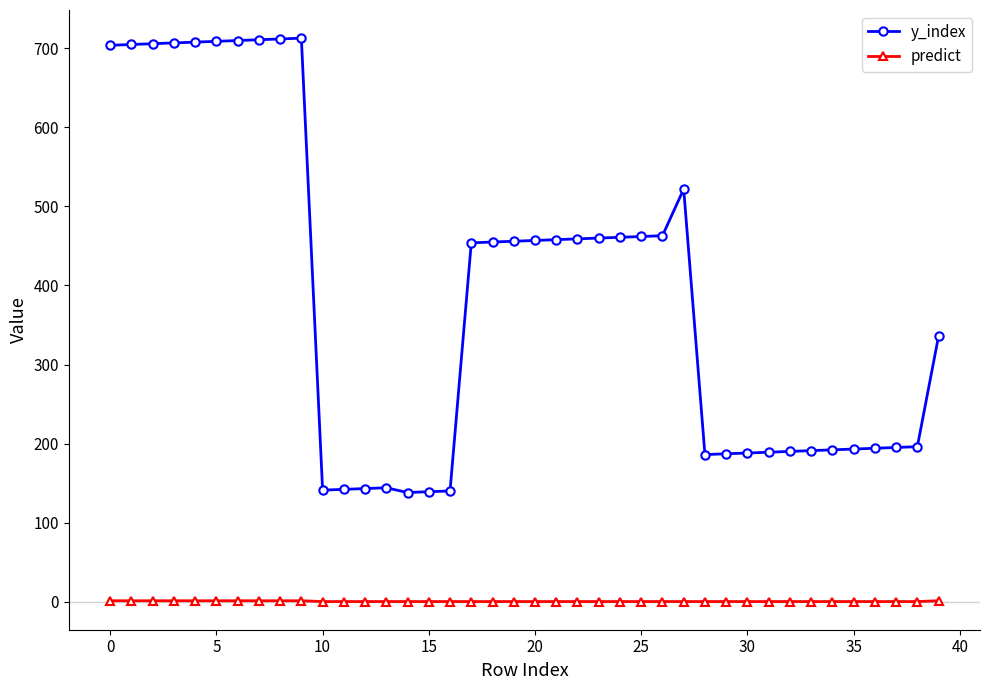

At how many categories does at least one series exceed 54?

40